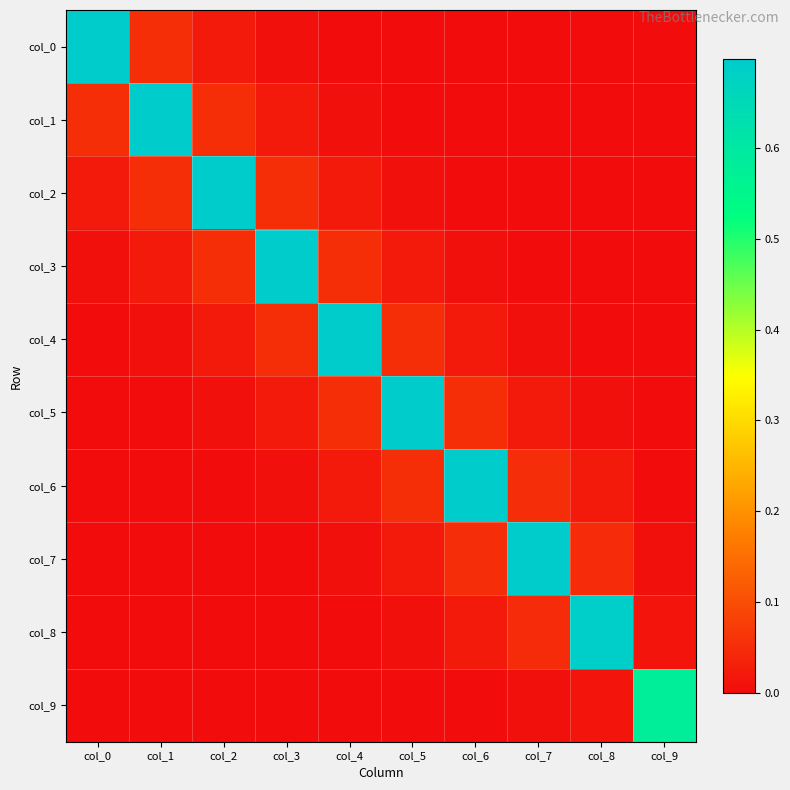

Rank the series by their maximum value, from lowest to highest.

col_9, col_8, col_7, col_6, col_5, col_4, col_3, col_2, col_1, col_0